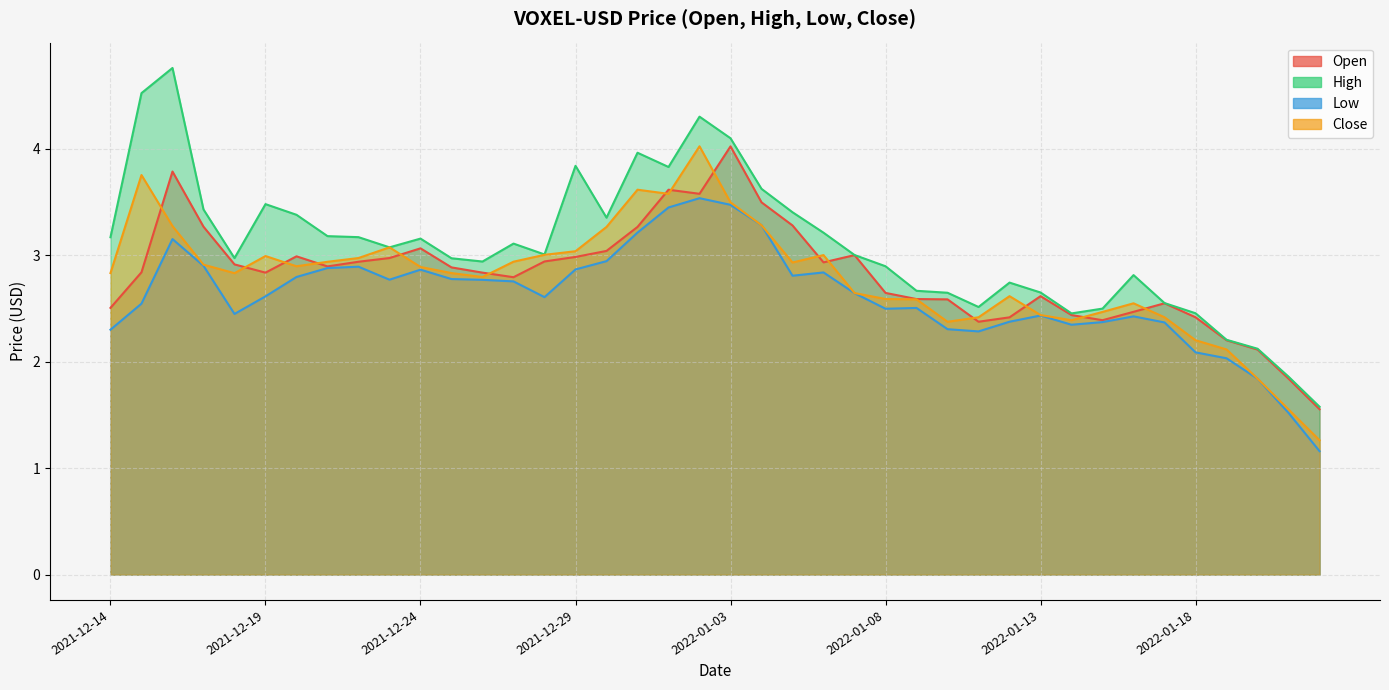

Rank the series at 2021-12-31 from highest to lowest value.

High, Close, Open, Low